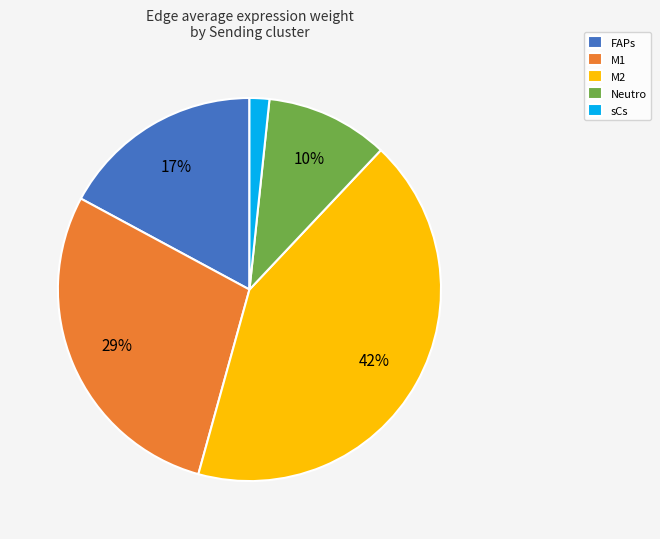

To the nearest percent, what portion does M2 represent?

42%